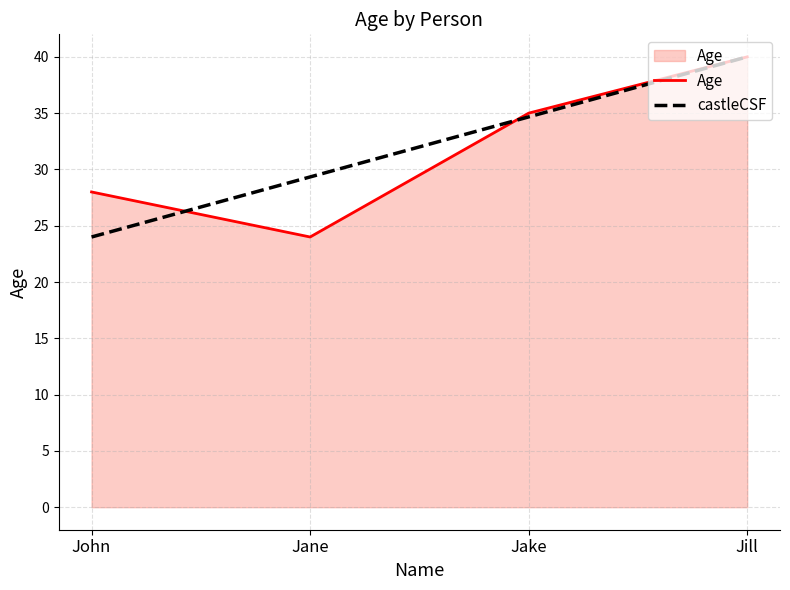

List the labels in order of castleCSF value, smallest first.

John, Jane, Jake, Jill